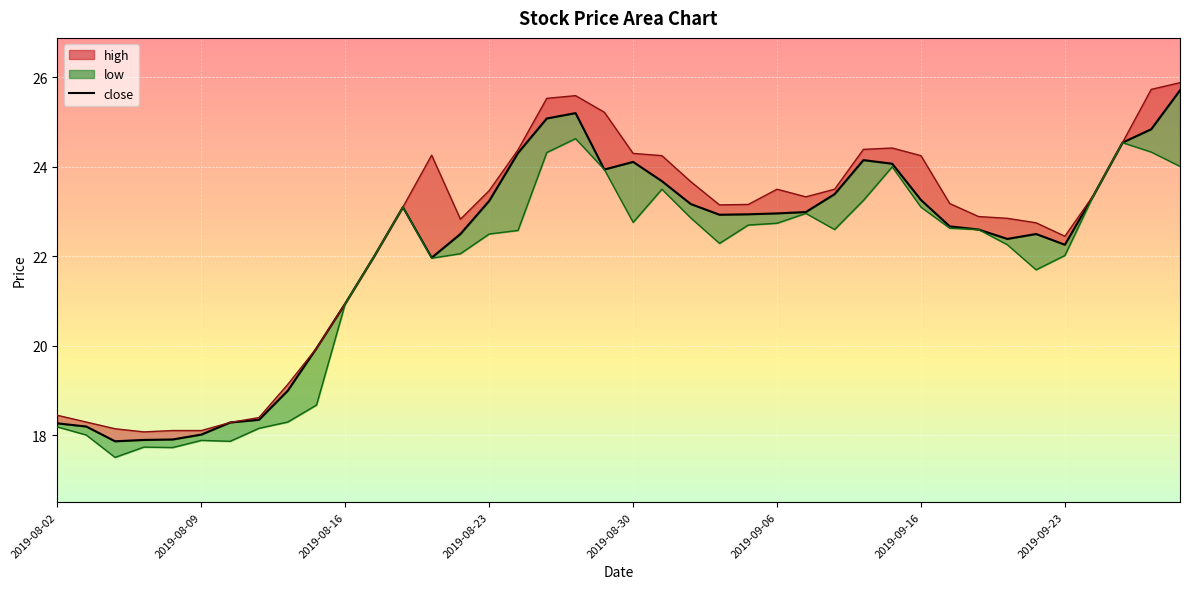

Reading left to right, list all the values displayed in this chart.

close: 18.3	18.2	17.9	17.9	17.9	18.0	18.3	18.4	19.0	19.9	20.9	22.0	23.1	22.0	22.5	23.2	24.3	25.1	25.2	23.9	24.1	23.7	23.2	22.9	22.9	23.0	23.0	23.4	24.1	24.1	23.3	22.7	22.6	22.4	22.5	22.3	23.4	24.5	24.8	25.7
high_line: 18.4	18.3	18.1	18.1	18.1	18.1	18.3	18.4	19.1	19.9	20.9	22.0	23.1	24.3	22.8	23.5	24.4	25.5	25.6	25.2	24.3	24.2	23.7	23.1	23.2	23.5	23.3	23.5	24.4	24.4	24.2	23.2	22.9	22.9	22.8	22.4	23.4	24.5	25.7	25.9
low_line: 18.2	18.0	17.5	17.7	17.7	17.9	17.9	18.2	18.3	18.7	20.9	22.0	23.1	22.0	22.1	22.5	22.6	24.3	24.6	23.9	22.8	23.5	22.9	22.3	22.7	22.7	23.0	22.6	23.2	24.0	23.1	22.6	22.6	22.3	21.7	22.0	23.4	24.5	24.3	24.0